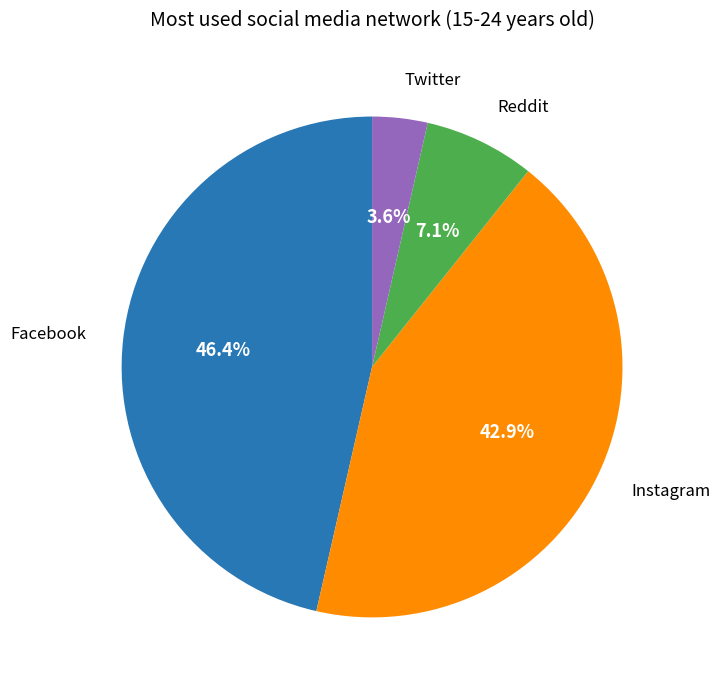

Count the number of slices in the pie.

4